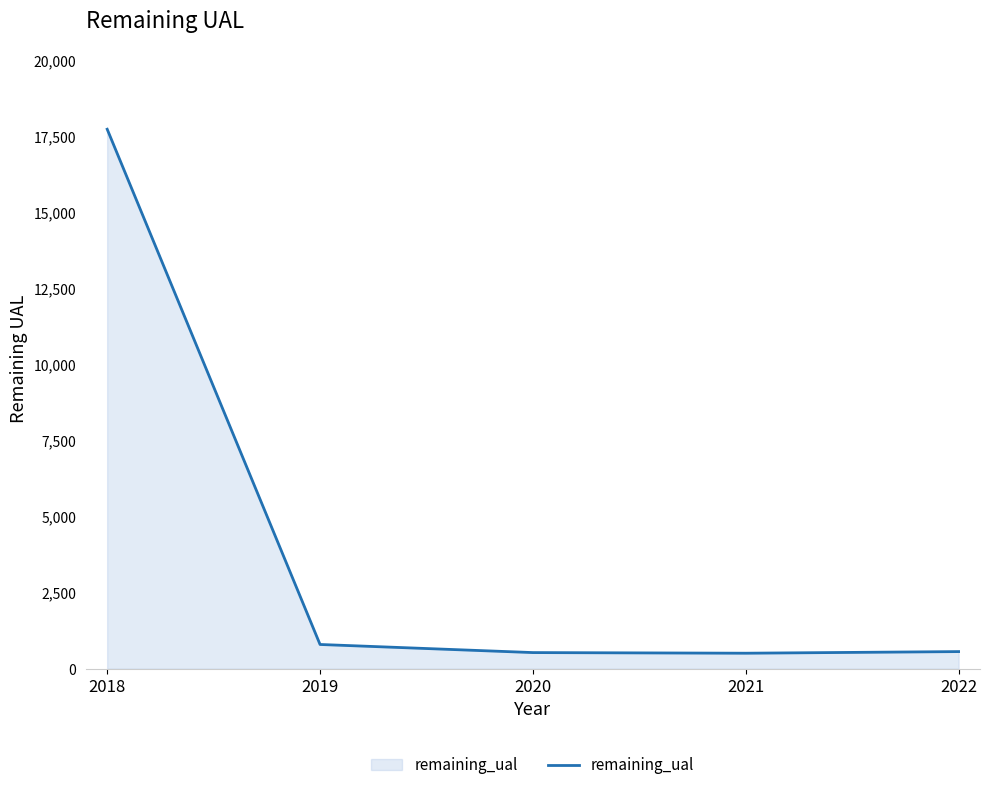

At which category does the chart reach its peak across all series?

2018